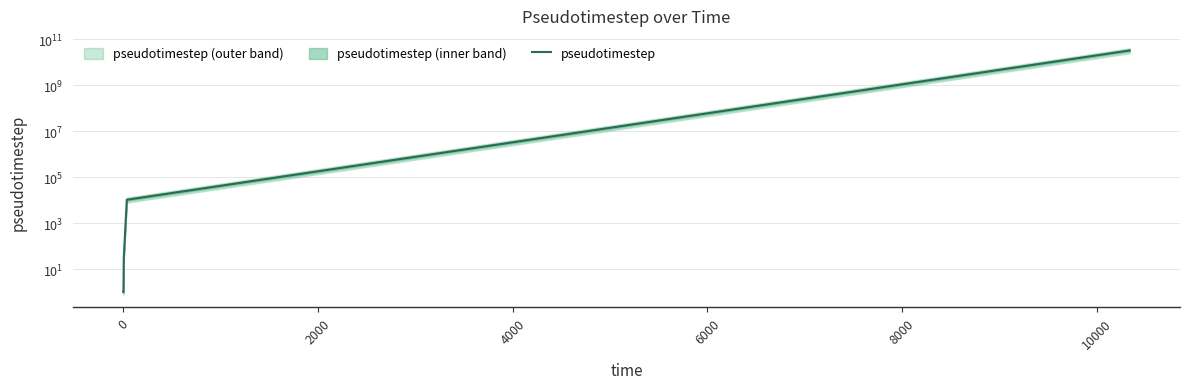

What is the sum of all values?

32171718761.3